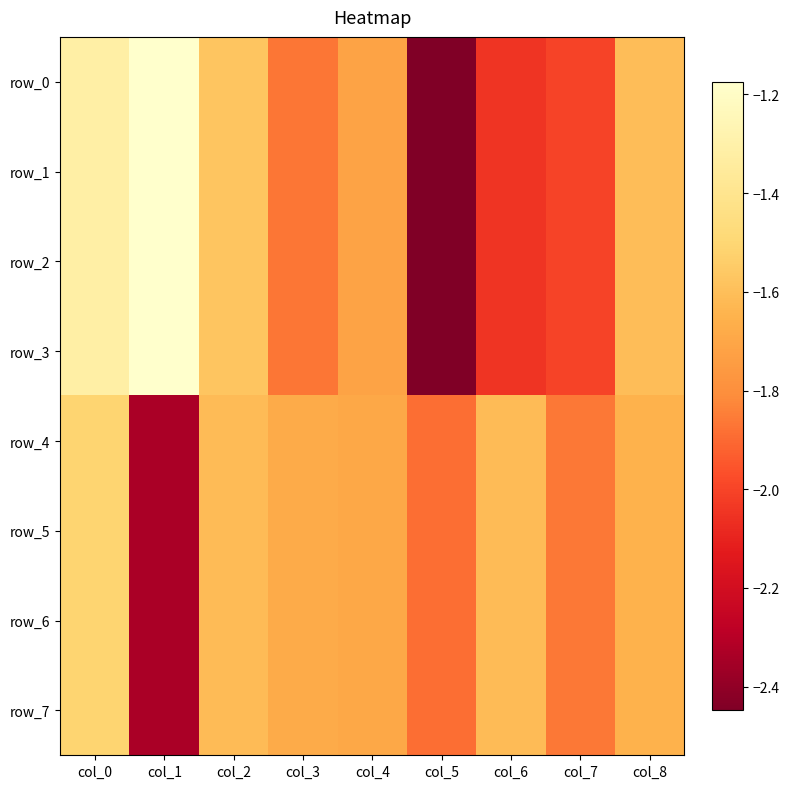

What is the highest value of the row_4 series?

-1.5